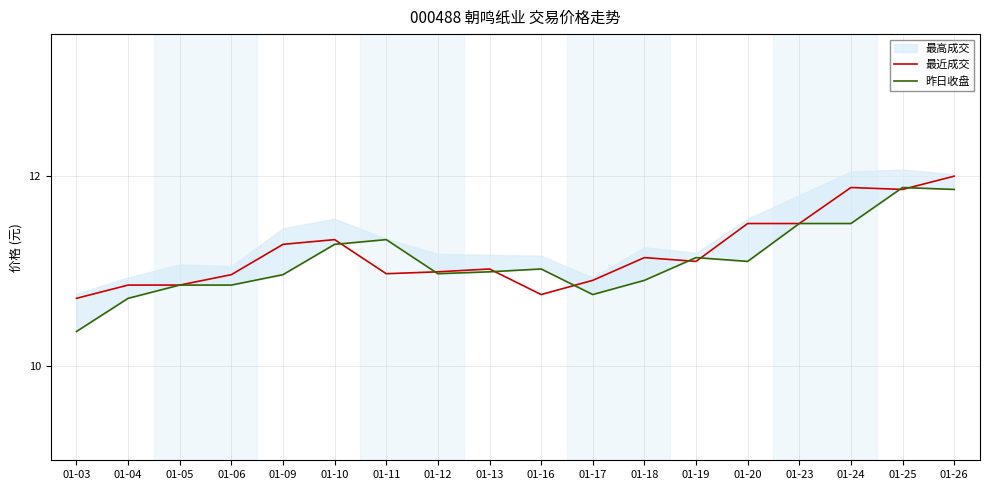

Reading left to right, extract all data points from this chart.

最近成交: 10.7	10.8	10.8	11.0	11.3	11.3	11.0	11.0	11.0	10.8	10.9	11.1	11.1	11.5	11.5	11.9	11.9	12.0
昨日收盘: 10.4	10.7	10.8	10.8	11.0	11.3	11.3	11.0	11.0	11.0	10.8	10.9	11.1	11.1	11.5	11.5	11.9	11.9